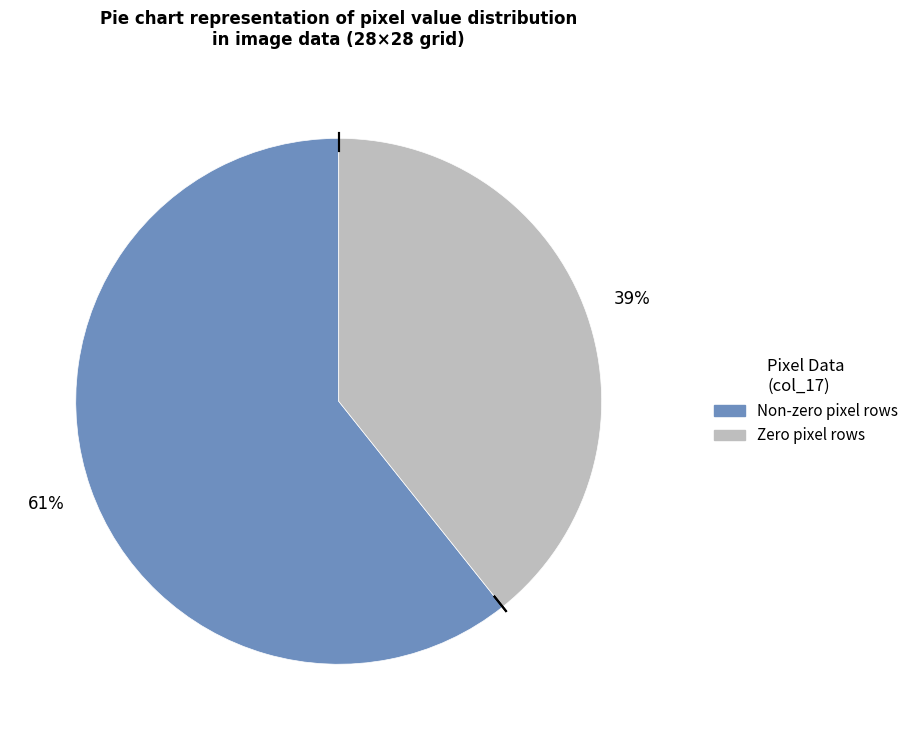

Does any single category account for the majority?

Yes